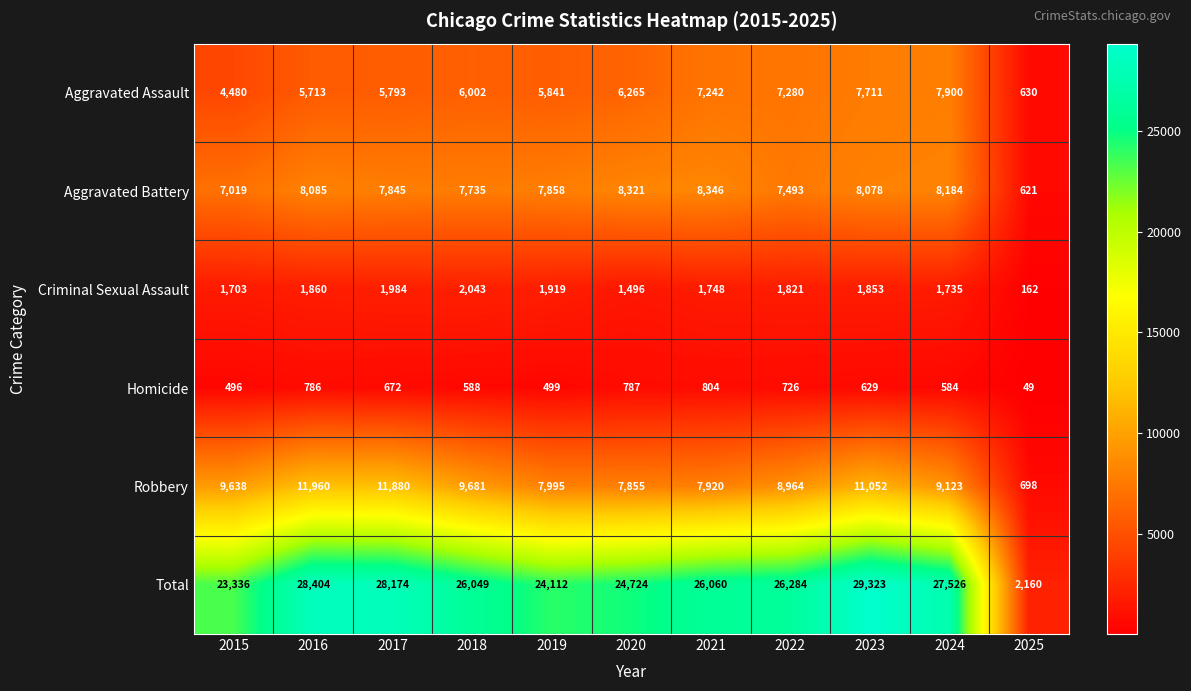

What is the difference between the maximum and second lowest values in the Criminal Sexual Assault series?

547